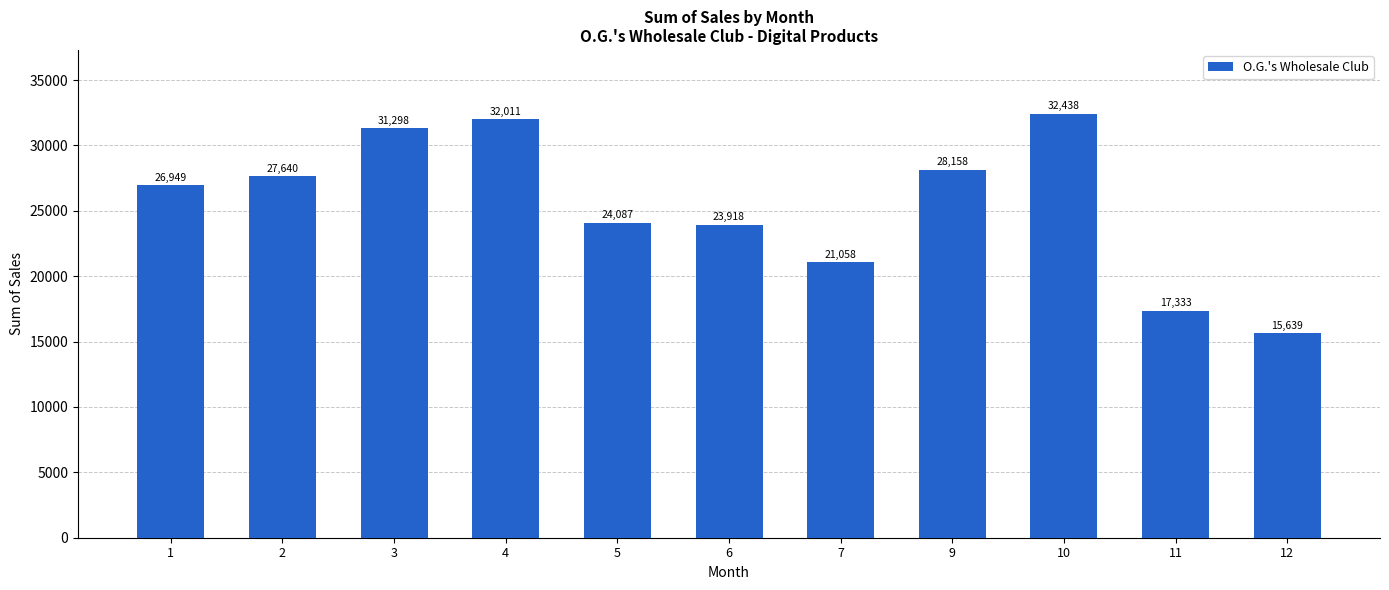

How many values are below 26949?

5